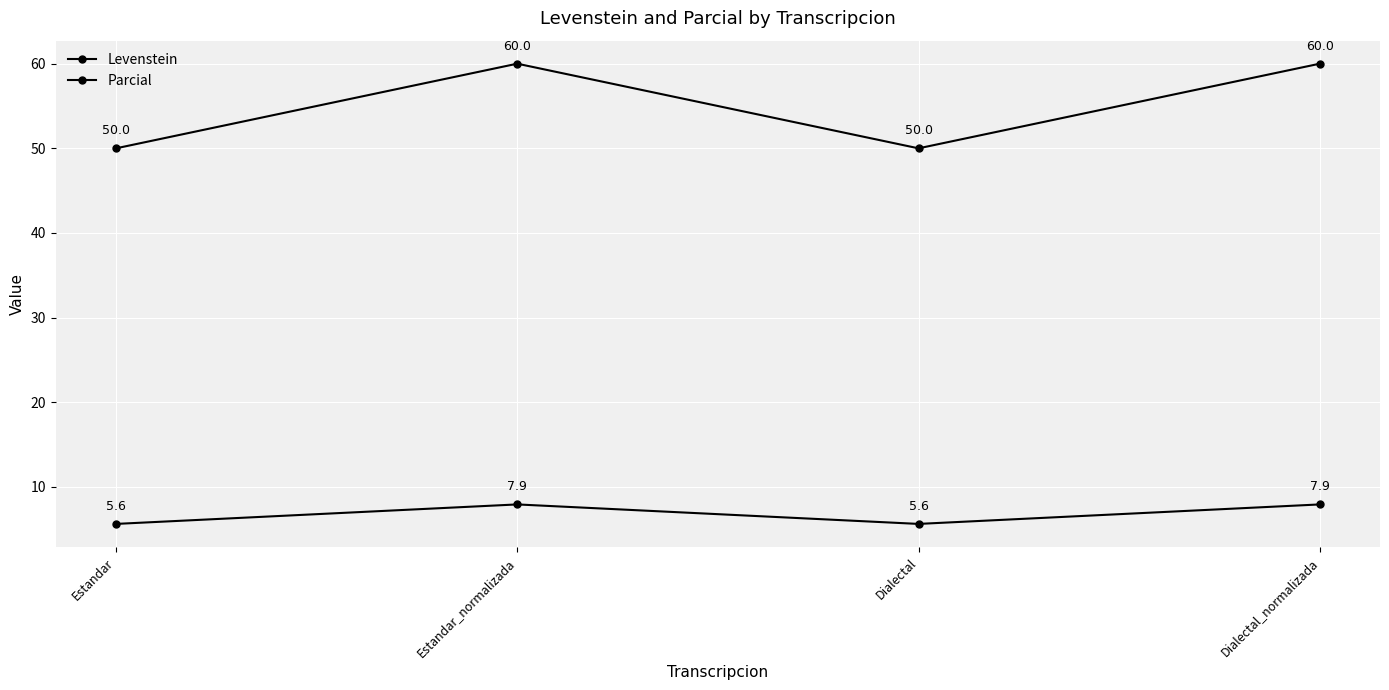

What is the lowest value of the Levenstein series?

5.6